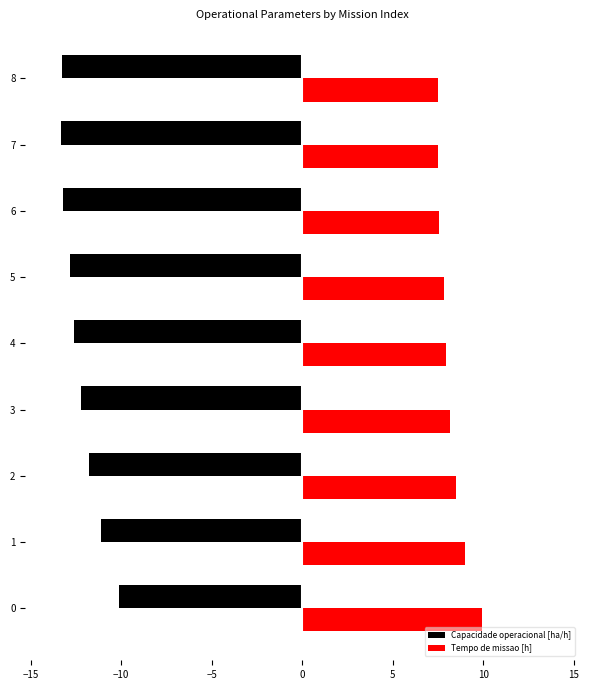

What is the difference between the highest and lowest values at 4?

20.5